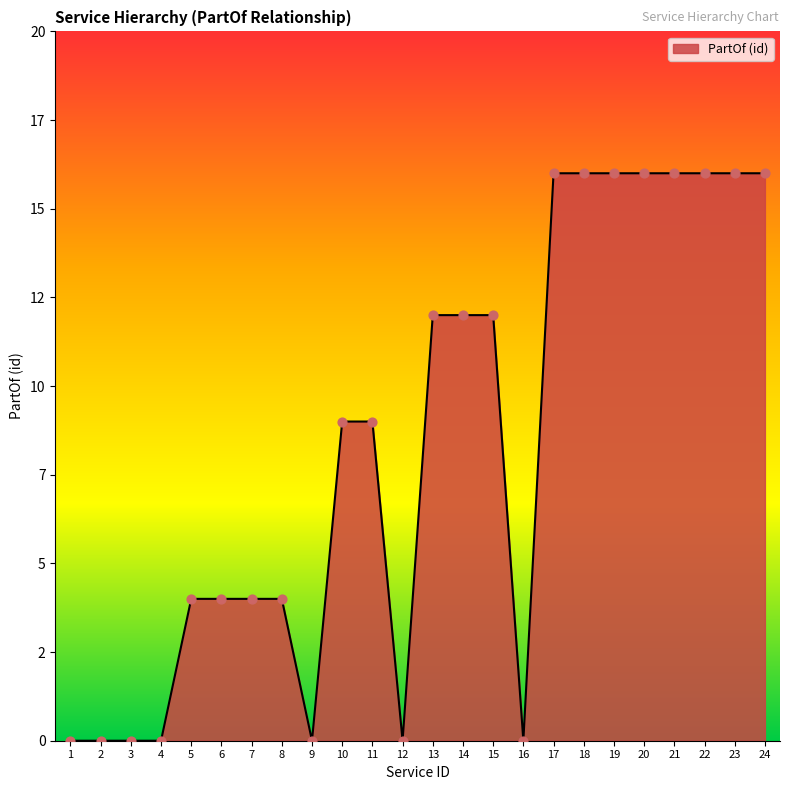

What is the ratio of the value at 20 to the value at 13?

1.3